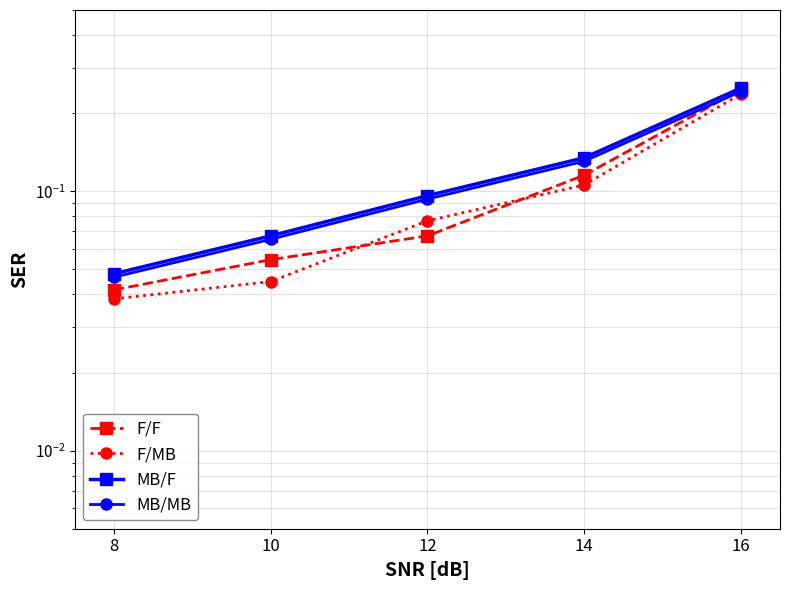

Reading right to left, list all the values displayed in this chart.

F/F: 0.2	0.1	0.1	0.1	0.0
F/MB: 0.2	0.1	0.1	0.0	0.0
MB/F: 0.2	0.1	0.1	0.1	0.0
MB/MB: 0.2	0.1	0.1	0.1	0.0